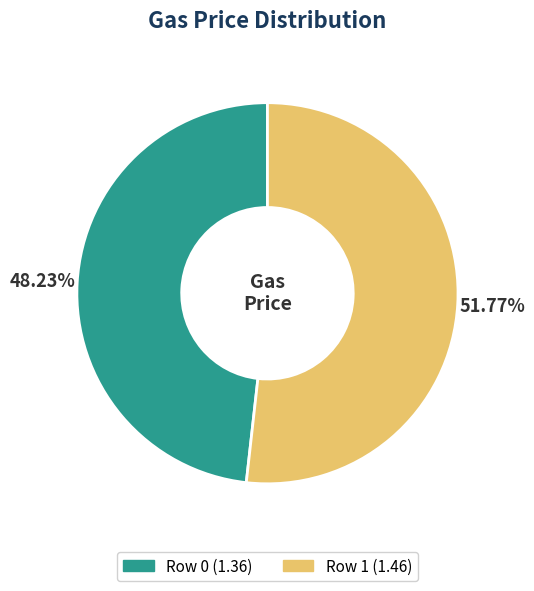

Count the number of slices in the pie.

2